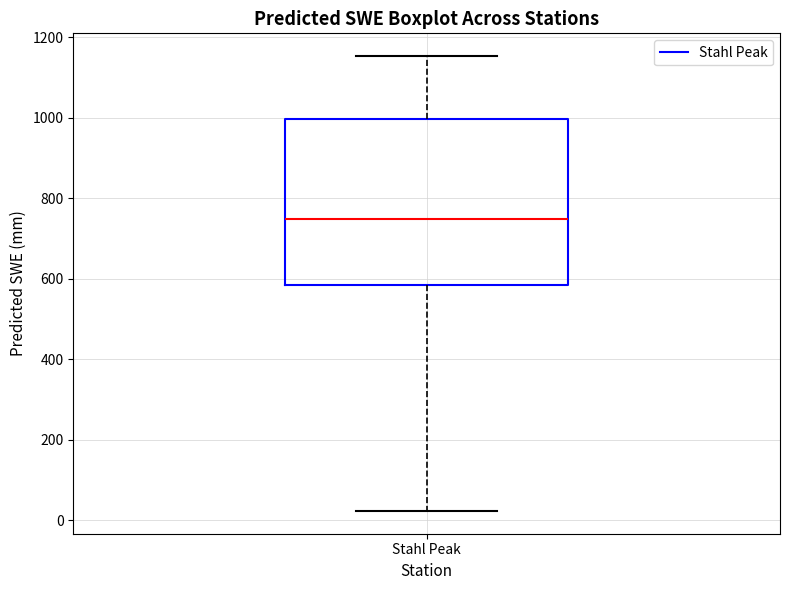

Transcribe this box plot: give where the median line is, the range the box spans, and where the two whiskers end, as read against the y-axis. The values are not printed on the chart, so give them approximately, as read against the axis.

median 740, box 580 to 1000, whiskers 20 to 1160